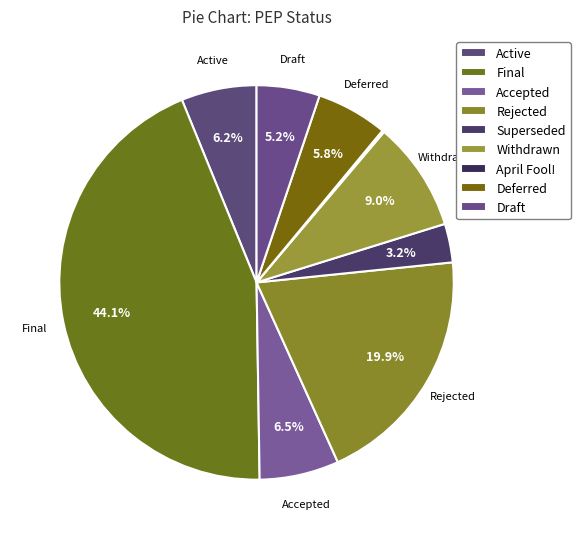

Is there a majority slice in this chart?

No